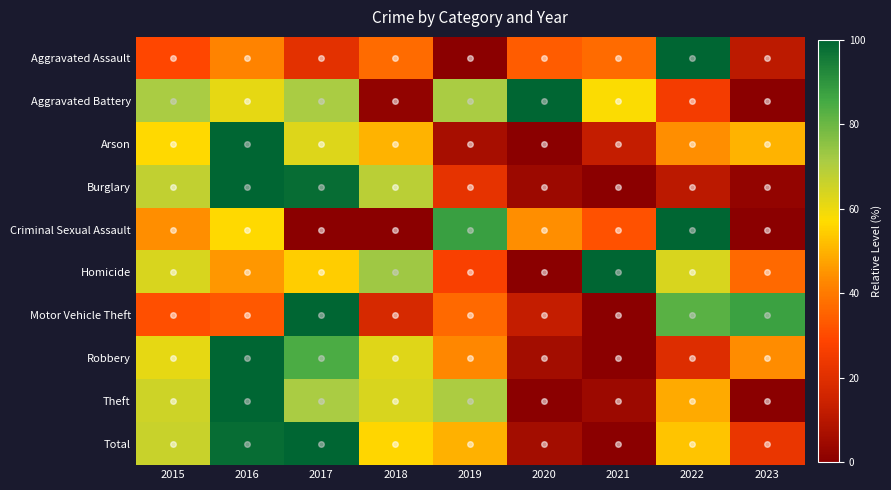

Reading left to right, transcribe all the data shown in this chart.

Aggravated Assault: 2015=29.0	2016=41.9	2017=21.0	2018=37.1	2019=0.0	2020=33.9	2021=37.1	2022=100.0	2023=11.3
Aggravated Battery: 2015=71.2	2016=61.0	2017=71.2	2018=1.7	2019=71.2	2020=100.0	2021=57.6	2022=25.4	2023=0.0
Arson: 2015=56.2	2016=100.0	2017=62.5	2018=50.0	2019=6.2	2020=0.0	2021=12.5	2022=43.8	2023=50.0
Burglary: 2015=67.5	2016=100.0	2017=98.4	2018=68.7	2019=21.8	2020=4.1	2021=0.0	2022=10.7	2023=2.1
Criminal Sexual Assault: 2015=43.8	2016=56.2	2017=0.0	2018=0.0	2019=87.5	2020=43.8	2021=31.2	2022=100.0	2023=0.0
Homicide: 2015=63.6	2016=45.5	2017=54.5	2018=72.7	2019=27.3	2020=0.0	2021=100.0	2022=63.6	2023=36.4
Motor Vehicle Theft: 2015=31.2	2016=33.0	2017=100.0	2018=17.4	2019=36.7	2020=12.8	2021=0.0	2022=82.6	2023=87.2
Robbery: 2015=61.2	2016=100.0	2017=84.5	2018=62.1	2019=42.7	2020=5.8	2021=0.0	2022=19.4	2023=43.7
Theft: 2015=65.5	2016=100.0	2017=71.2	2018=63.6	2019=70.8	2020=0.3	2021=4.1	2022=48.6	2023=0.0
Total: 2015=66.2	2016=98.3	2017=100.0	2018=56.2	2019=49.7	2020=5.8	2021=0.0	2022=53.1	2023=22.7